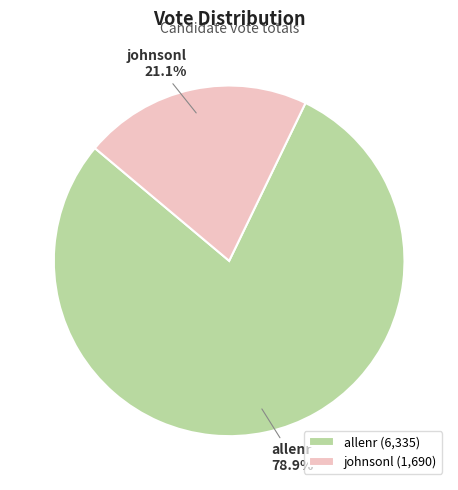

How much of the chart is everything except allenr?

21.1%